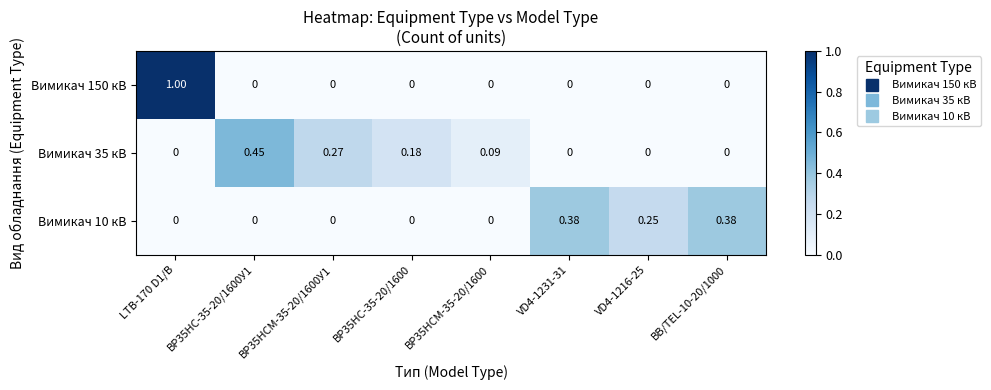

Is the value of Вимикач 10 кВ at BB/TEL-10-20/1000 greater than the value of Вимикач 35 кВ at LTB-170 D1/B?

Yes